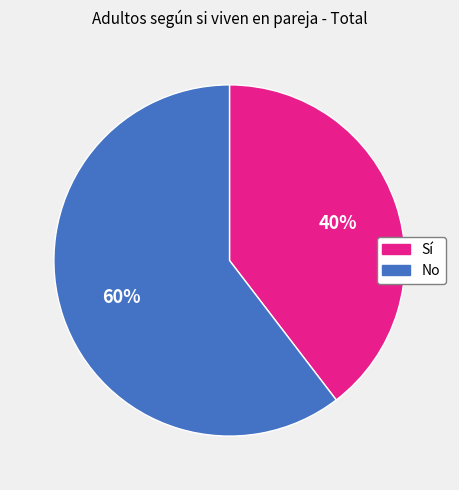

Is the sum of No and Sí greater than half?

Yes